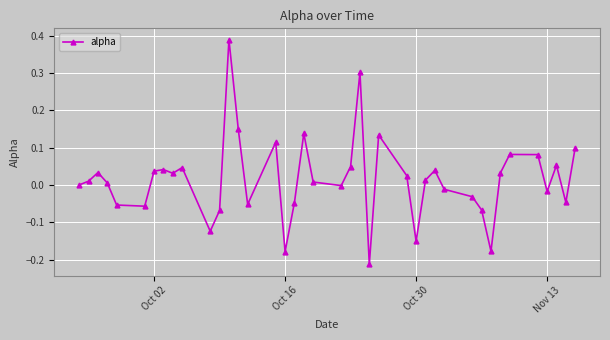

True or false: there are more than 2 points higher than both neighbors.

True